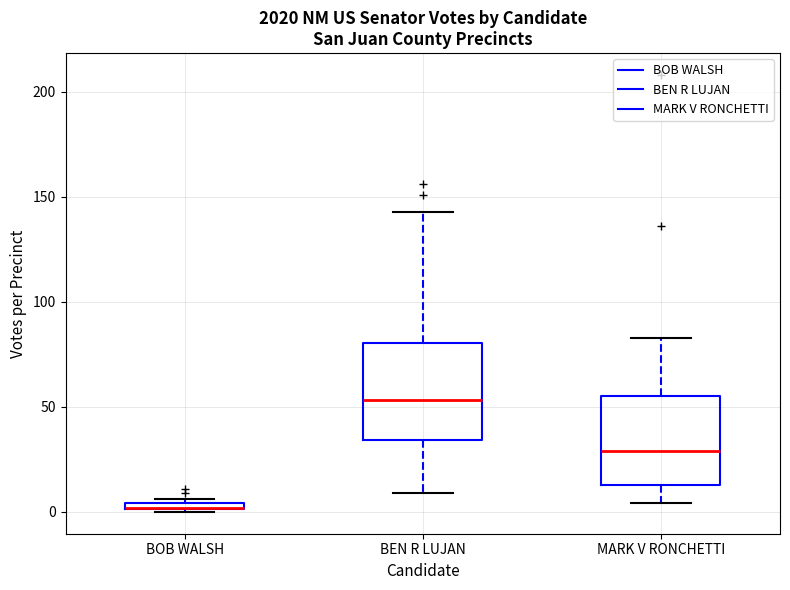

Where is the upper edge of the box for BOB WALSH on the y-axis? The values are not printed on the chart, so give them approximately, as read against the axis.

5